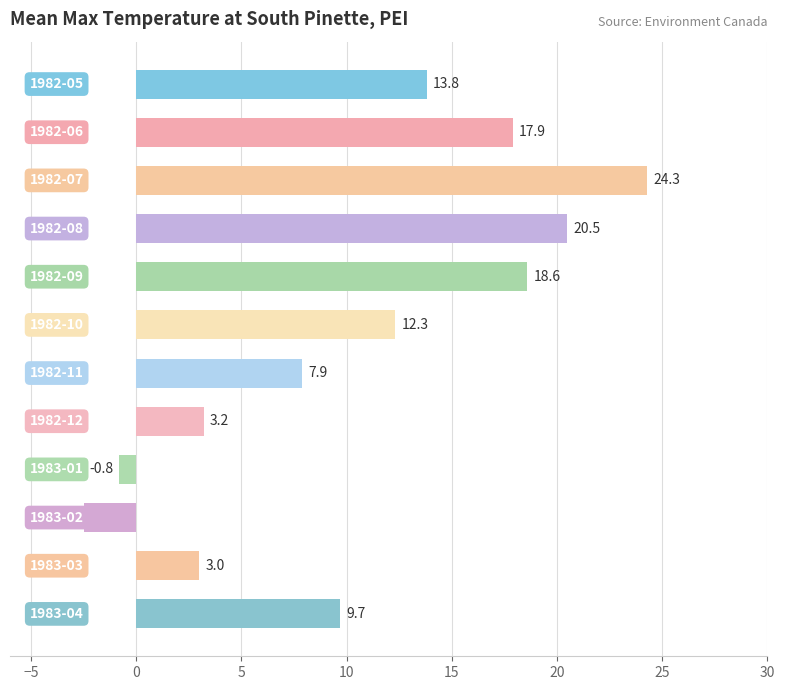

What is the difference between the second highest and minimum values?

23.0